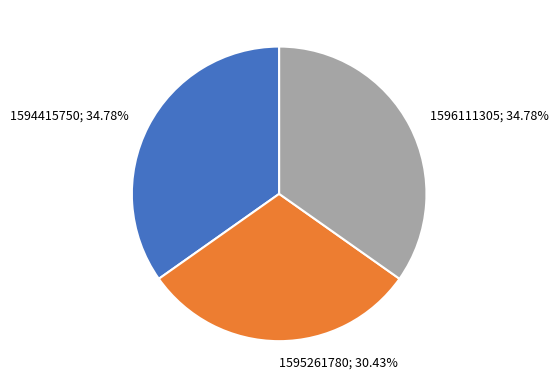

The 1594415750 slice represents 35% of the pie. True or false?

True